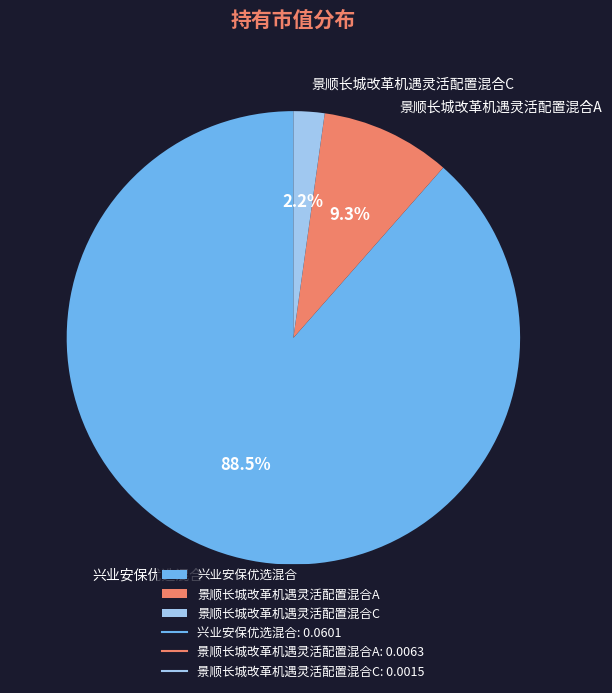

Which has a higher value, 景顺长城改革机遇灵活配置混合C or 兴业安保优选混合?

兴业安保优选混合